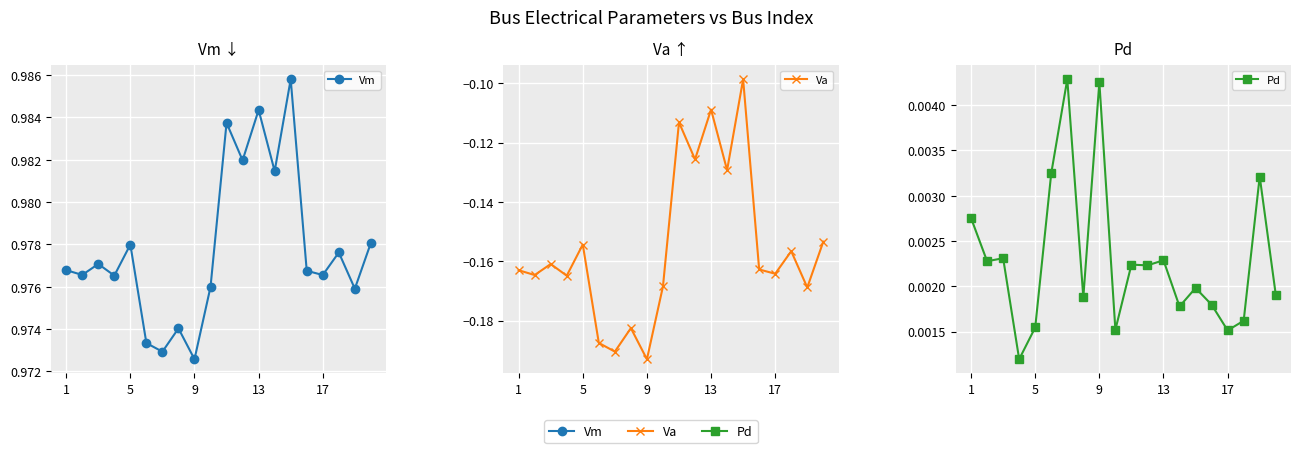

What value does the Va series have at 9?

-0.2